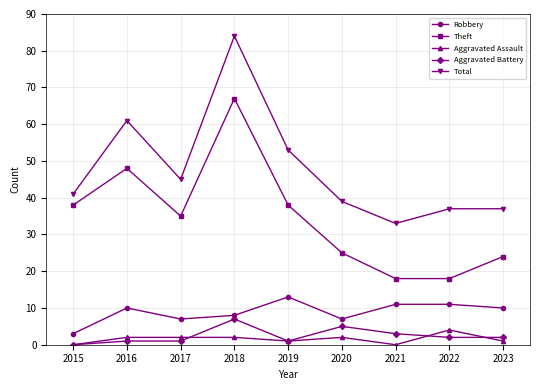

Reading right to left, transcribe all the data shown in this chart.

Robbery: 10	11	11	7	13	8	7	10	3
Theft: 24	18	18	25	38	67	35	48	38
Aggravated Assault: 1	4	0	2	1	2	2	2	0
Aggravated Battery: 2	2	3	5	1	7	1	1	0
Total: 37	37	33	39	53	84	45	61	41